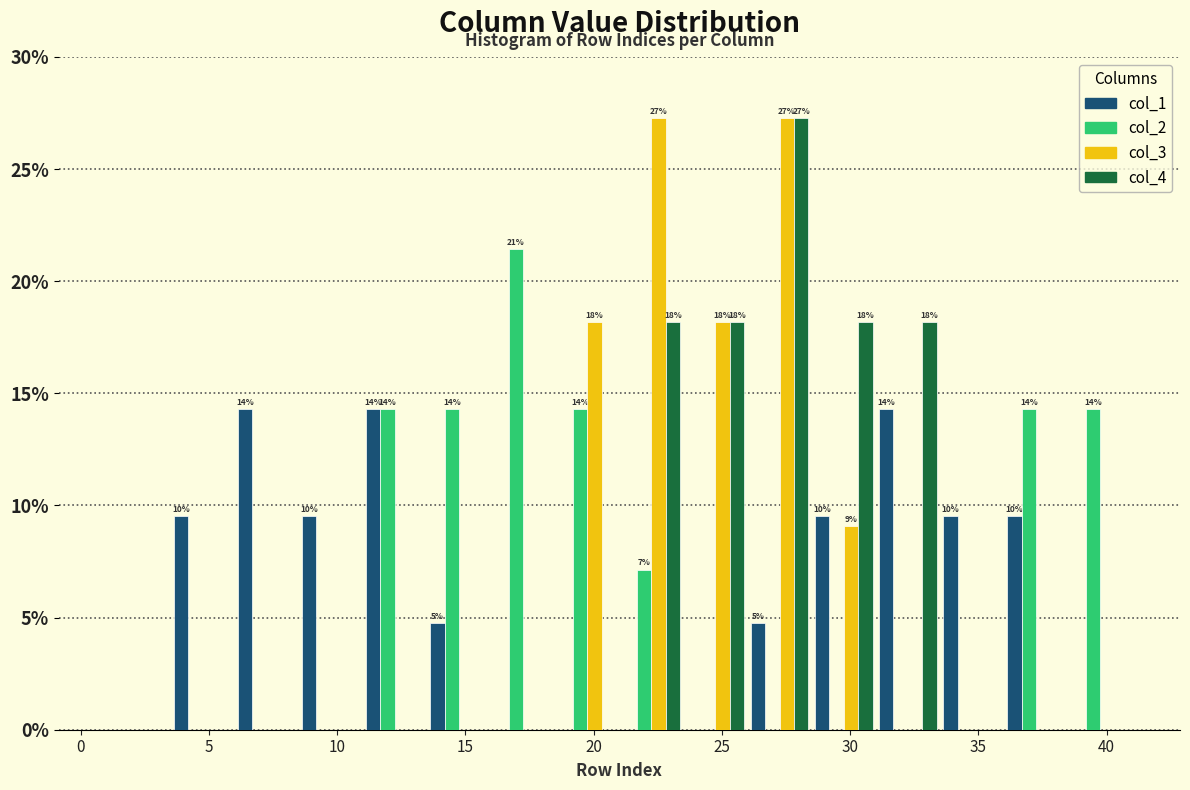

In the col_2 series, which range on the x-axis has the tallest bar?

16.0 to 18.5